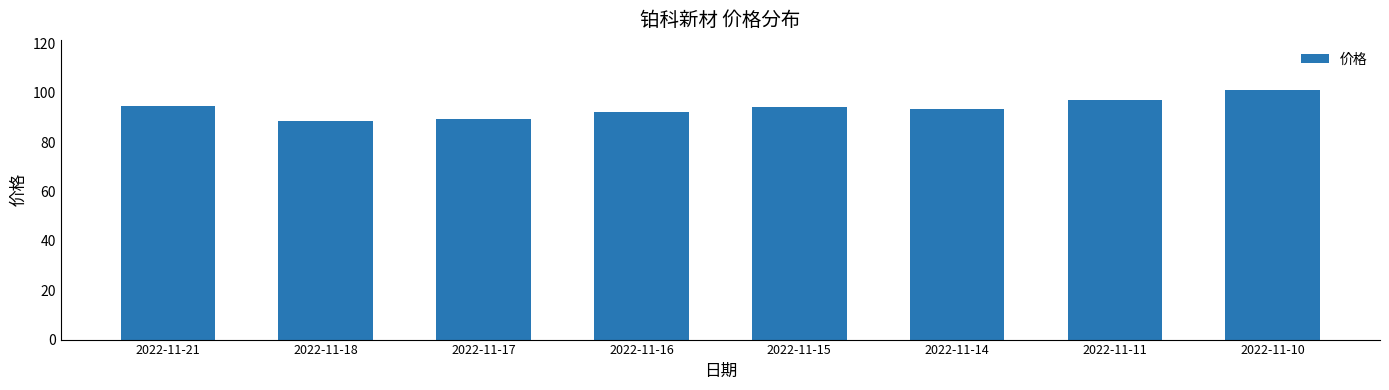

What is the sum of all values?

750.3